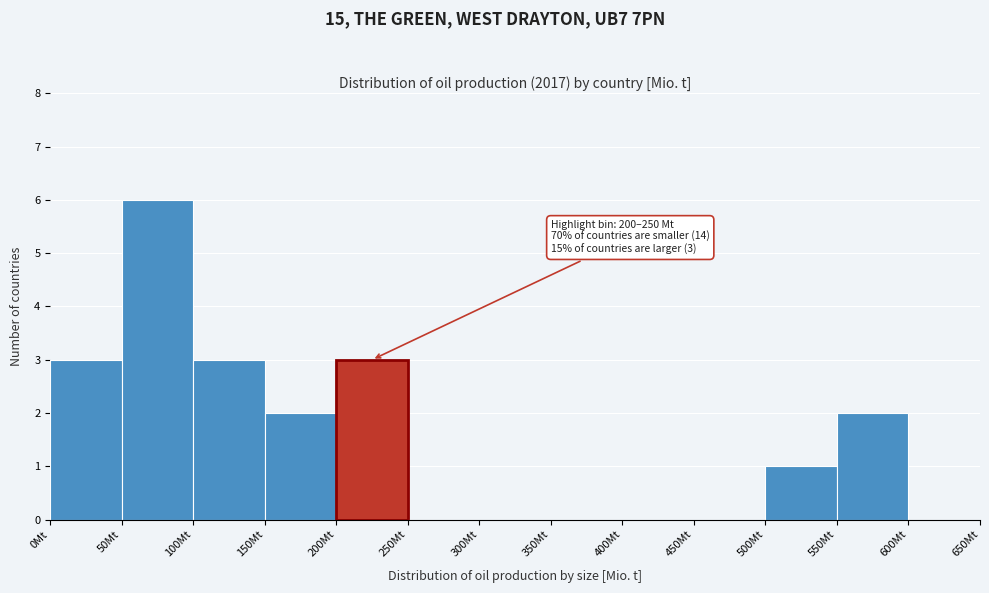

Over which range of the x-axis is the bar tallest?

50 to 100